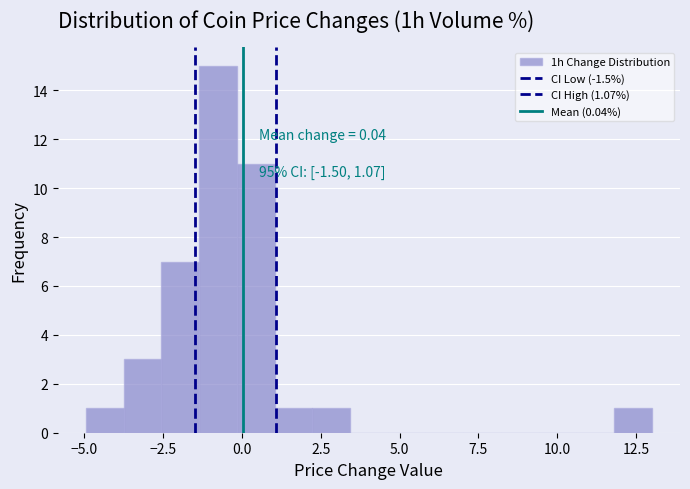

Around what value on the x-axis is the tallest bar? Give the approximate position of its centre, as read against the axis.

-1.0